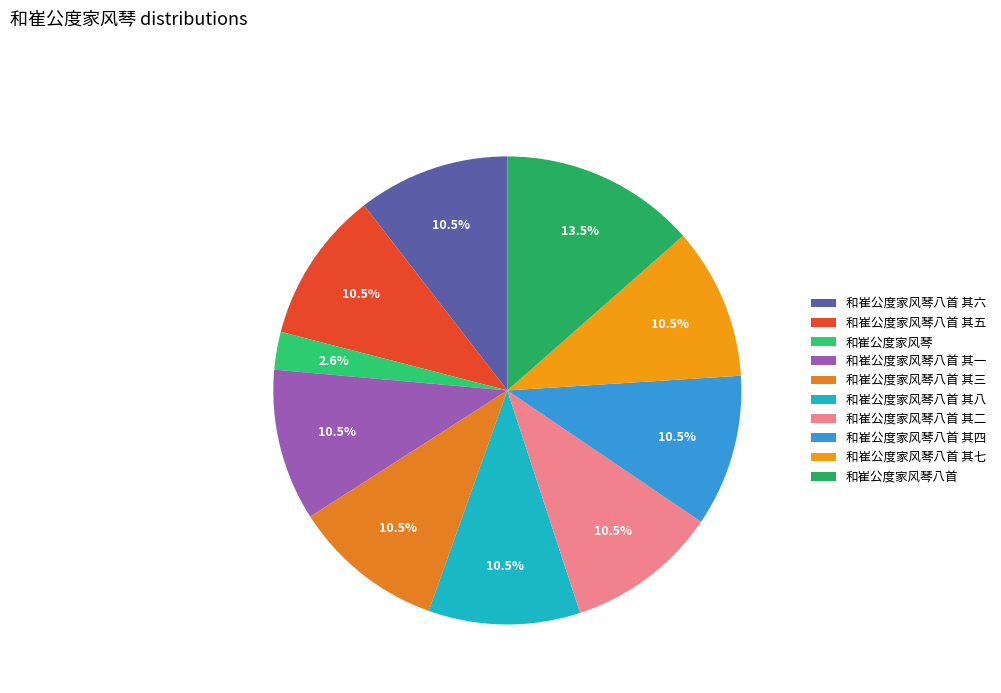

To the nearest percent, what is the combined percentage of 和崔公度家风琴八首 and 和崔公度家风琴八首 其八?

24%